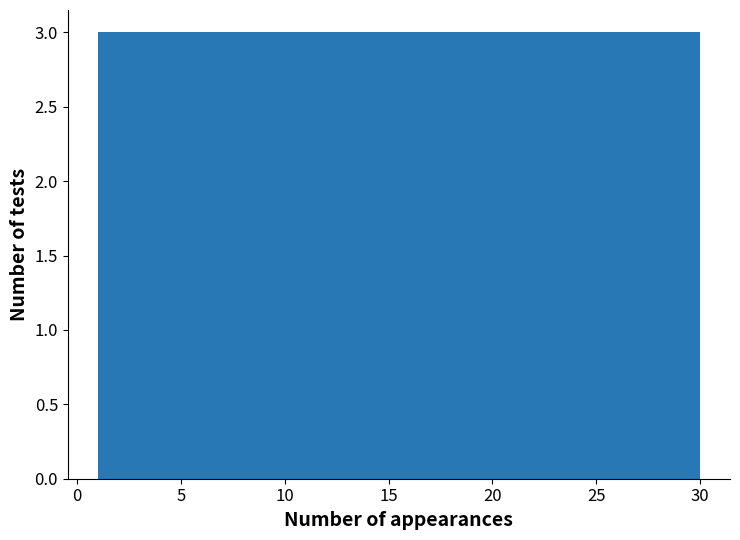

Reading left to right, transcribe this chart: for each bar, give the range it covers on the x-axis and its height. Neither the bar edges nor the heights are printed on the chart, so give them approximately, as read against the axes.

1.0 to 3.9: 3
3.9 to 6.8: 3
6.8 to 9.7: 3
9.7 to 12.6: 3
12.6 to 15.5: 3
15.5 to 18.4: 3
18.4 to 21.3: 3
21.3 to 24.2: 3
24.2 to 27.1: 3
27.1 to 30.0: 3